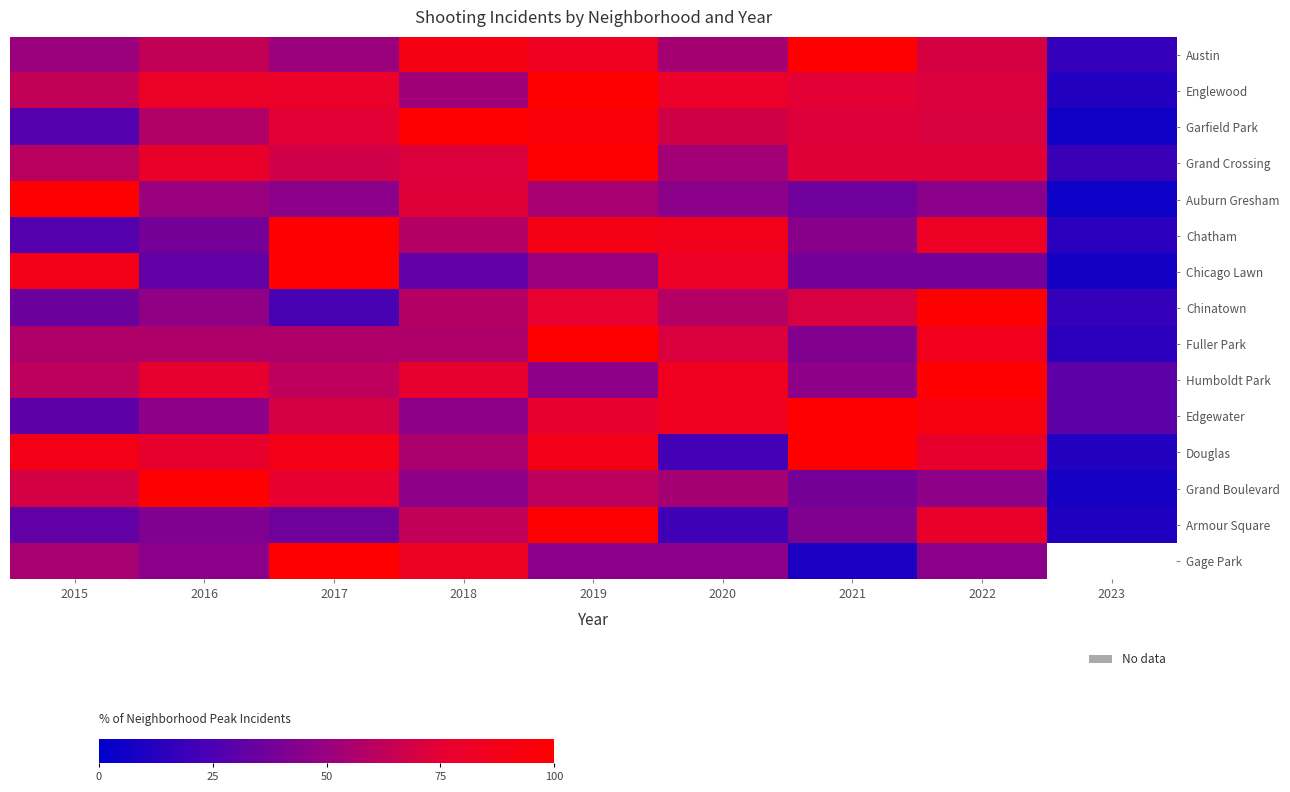

What is the difference between the second highest and second lowest values in the Garfield Park series?

66.7